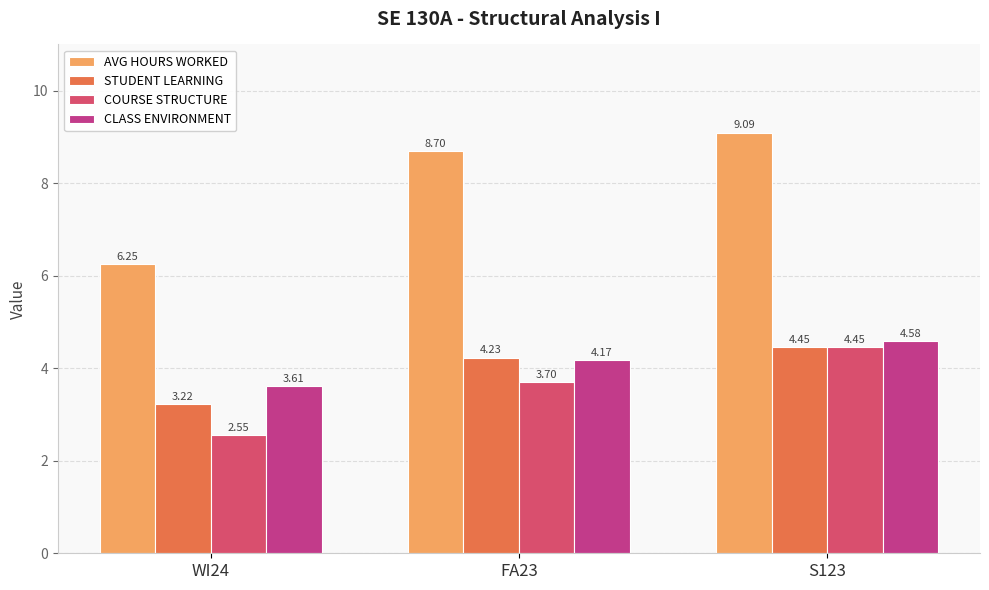

Is it true that COURSE STRUCTURE equals 0.9 at FA23?

False